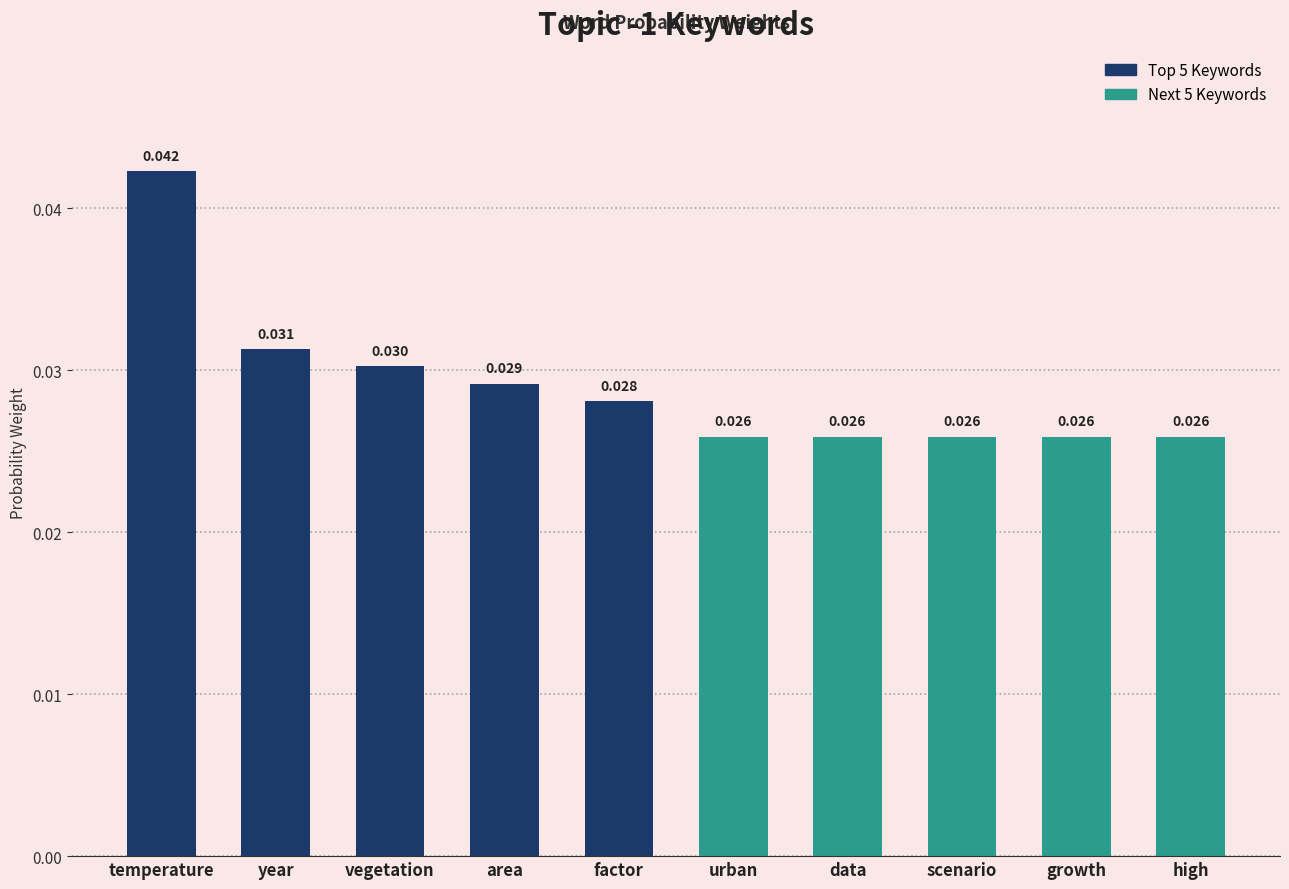

Which label corresponds to the largest value in the chart?

temperature